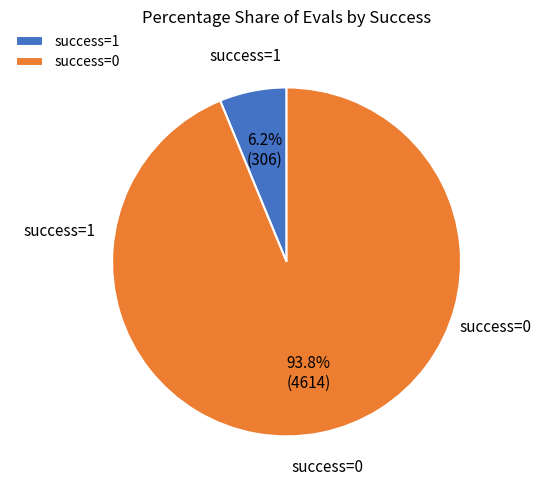

What is the majority slice?

success=0